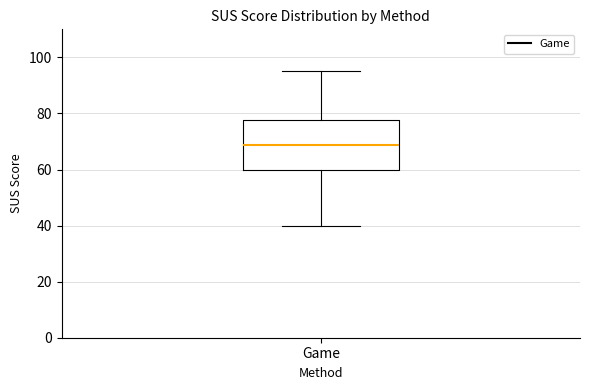

Where is the lower edge of the box for Game on the y-axis? The values are not printed on the chart, so give them approximately, as read against the axis.

60